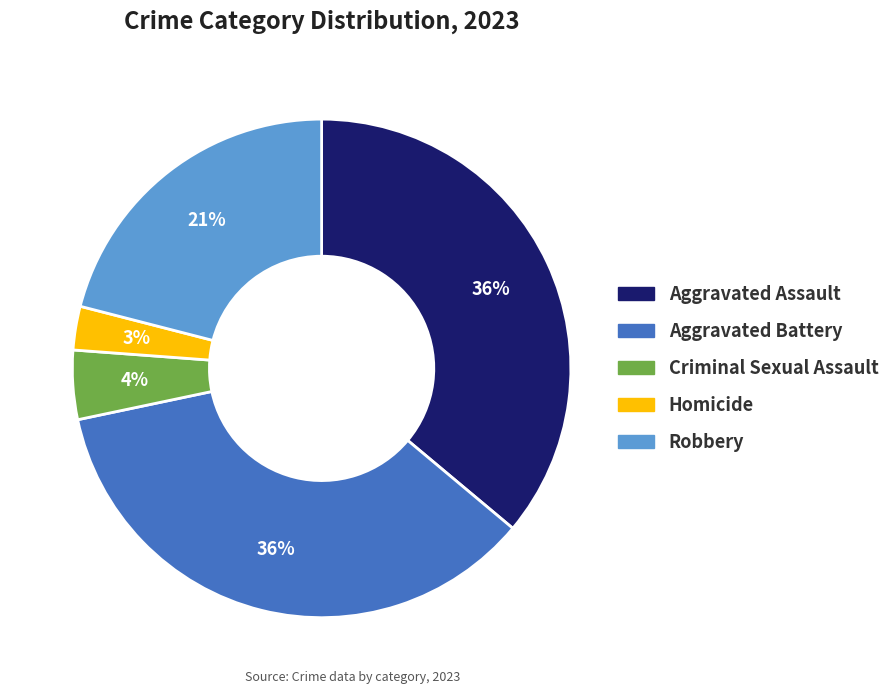

Between Robbery and Criminal Sexual Assault, which is larger?

Robbery